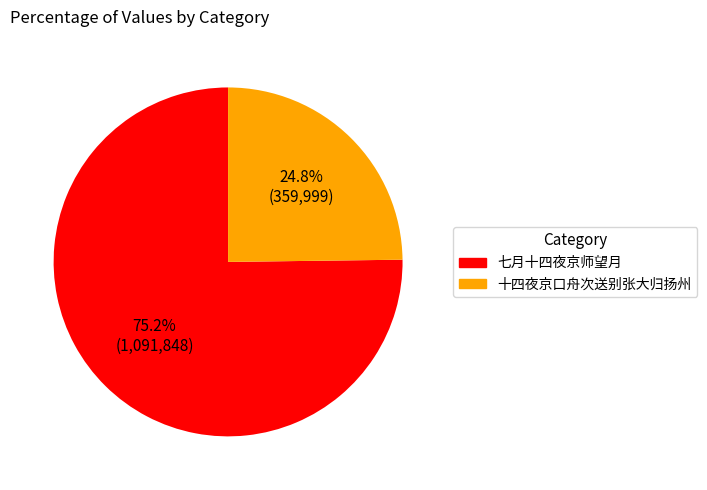

Is there a majority slice in this chart?

Yes